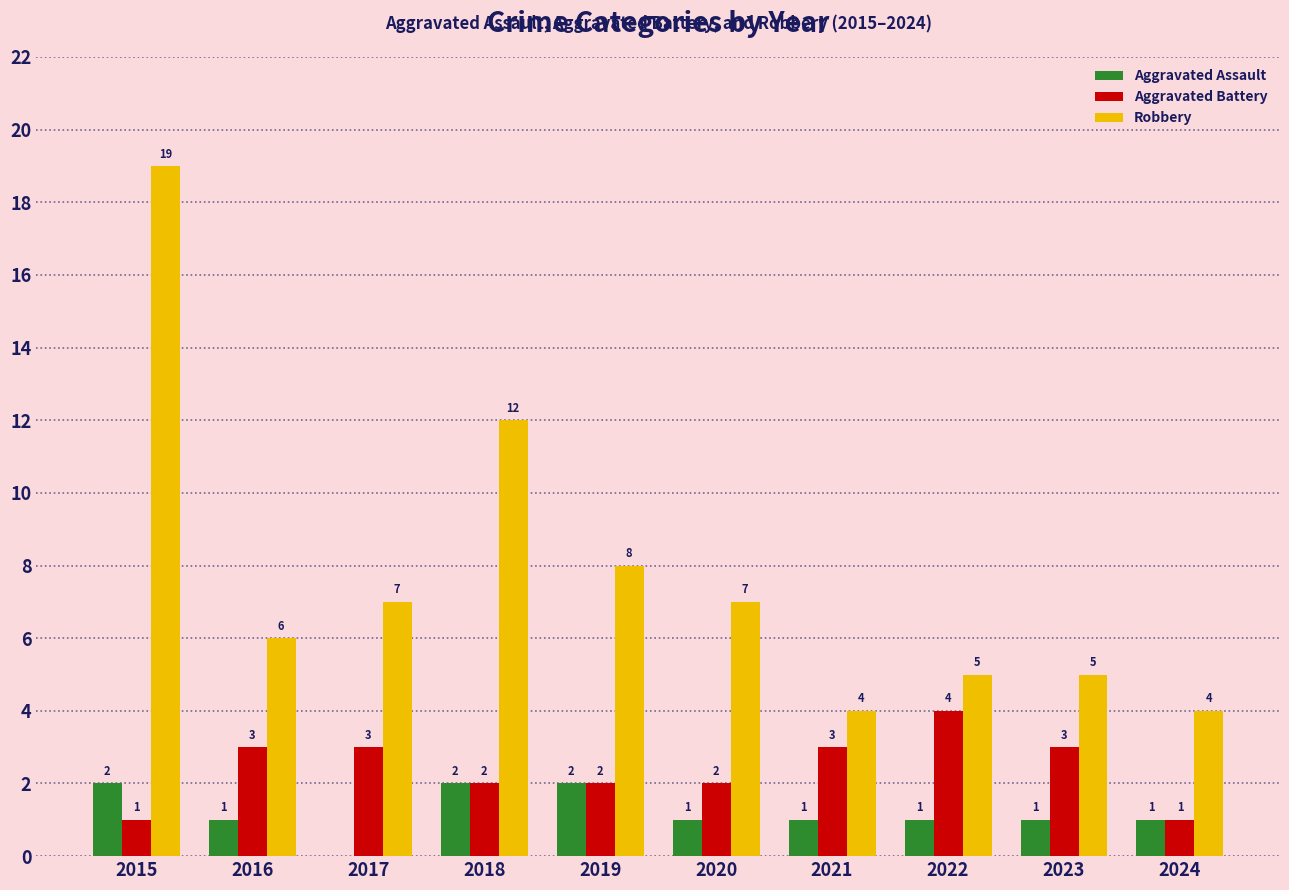

The value of Robbery at 2024 is 4. True or false?

True